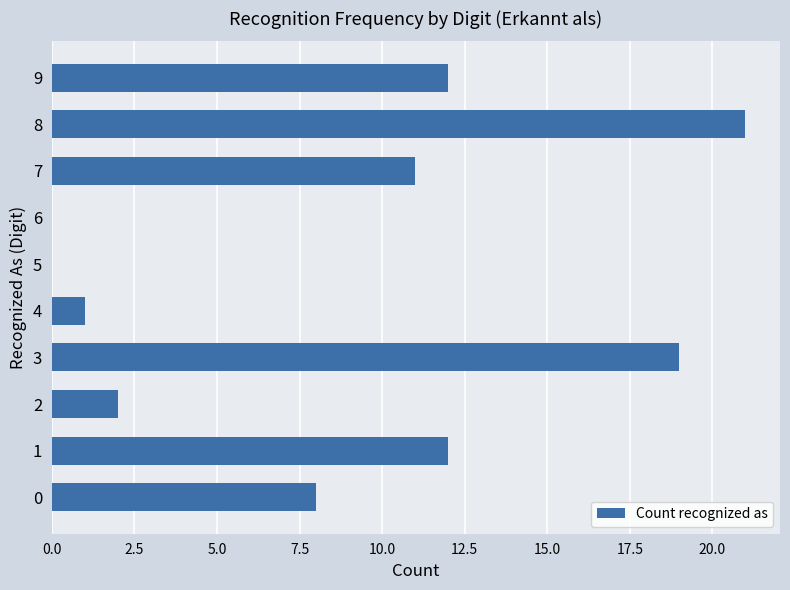

What is the ratio of the value at 9 to the value at 0?

1.5